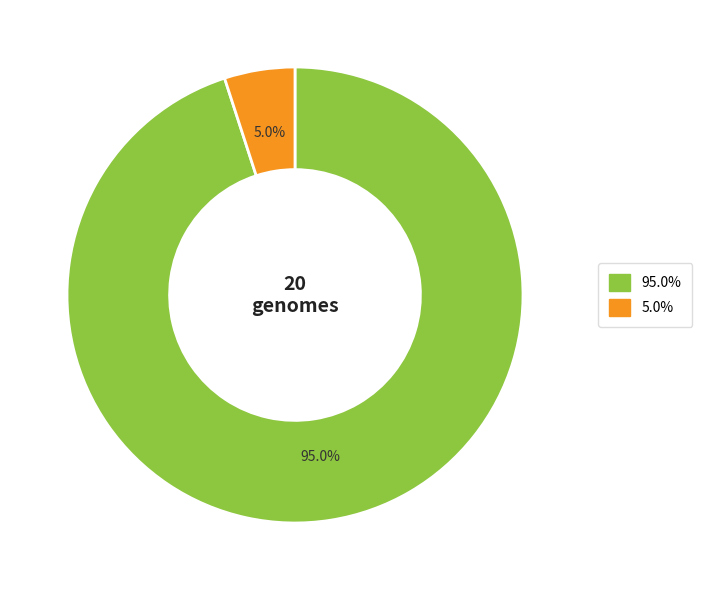

Is there a majority slice in this chart?

Yes